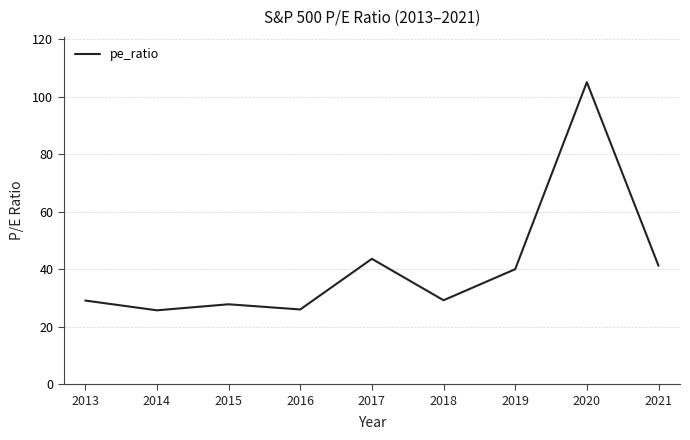

Does the chart have visible grid lines?

Yes